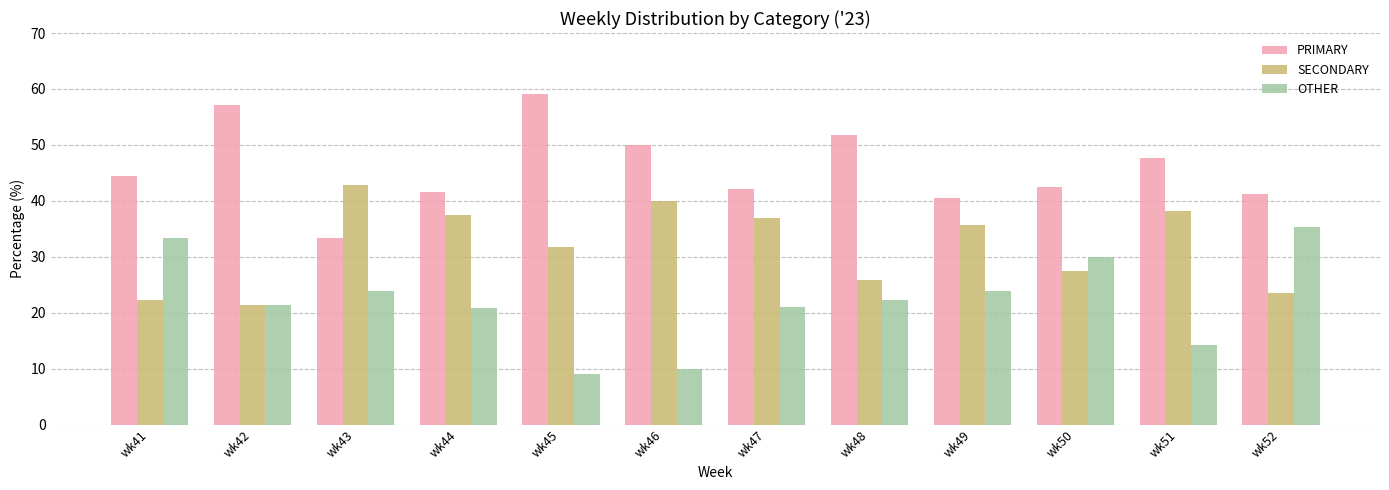

Rank the series by their maximum value, from lowest to highest.

OTHER, SECONDARY, PRIMARY